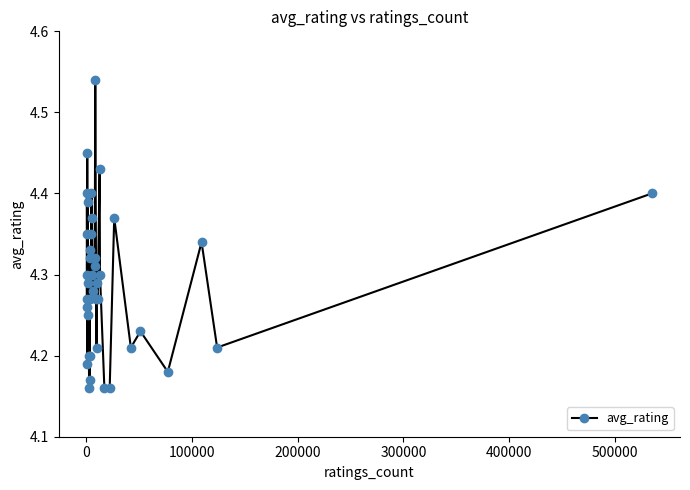

Count the values in the range 4 to 5.

40